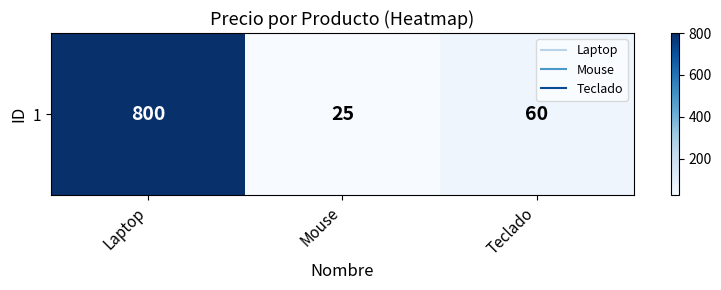

What is the difference between the second highest and minimum values?

35